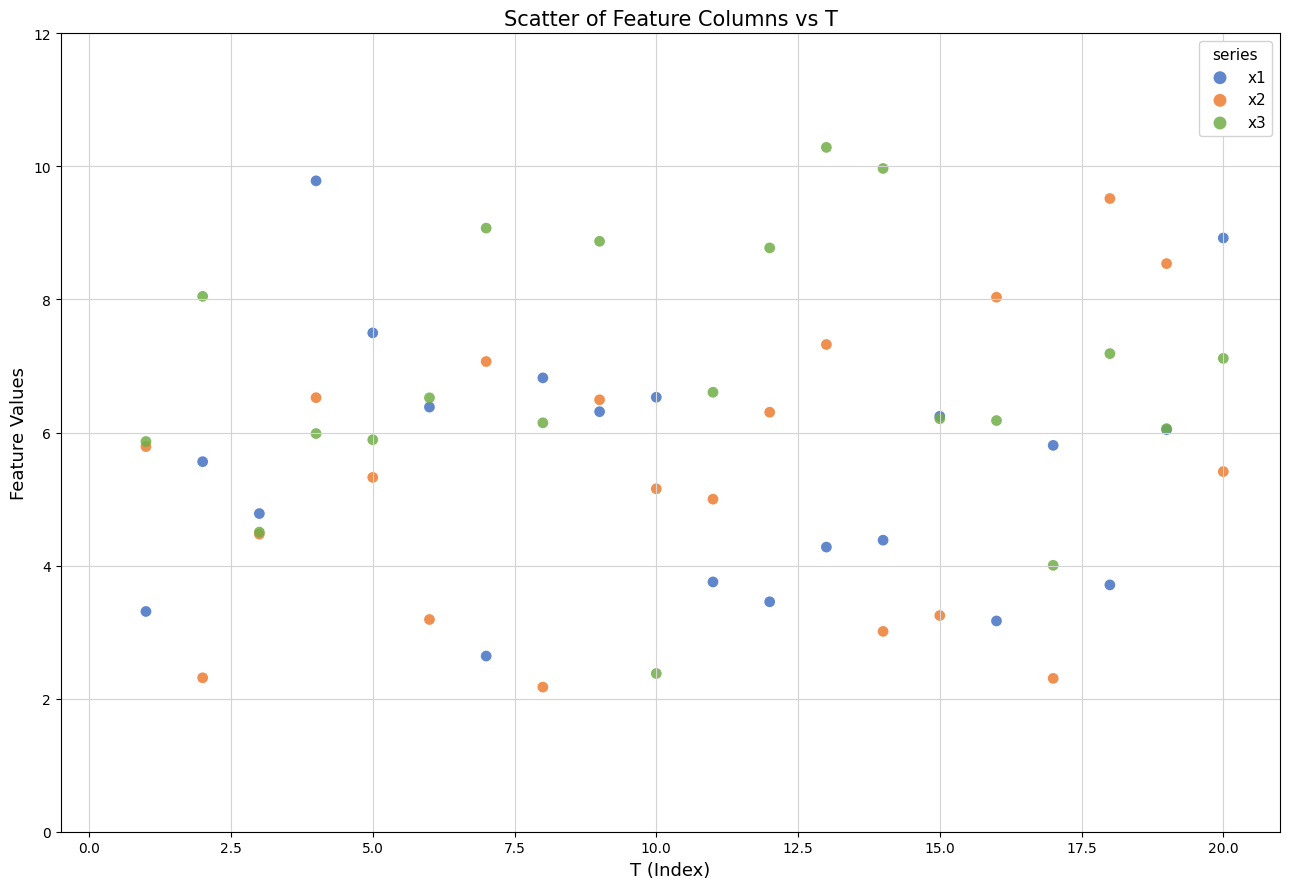

What is the X range (max minus min) for the scatter plot?

19.0